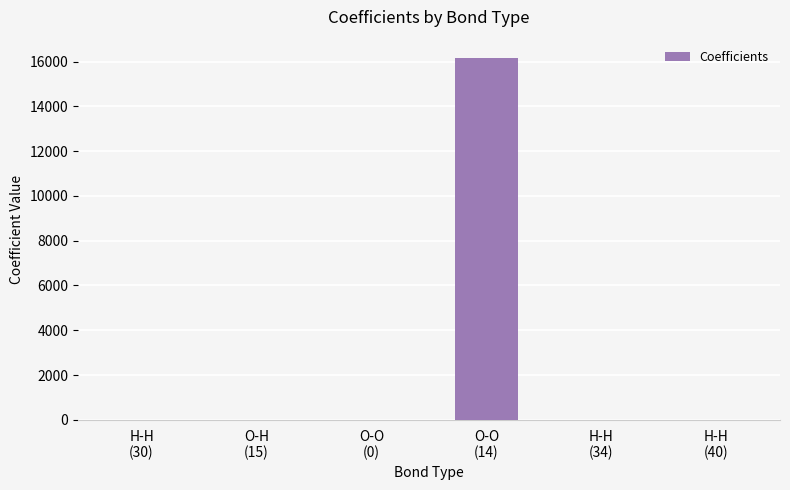

How many data points does each series have?

6